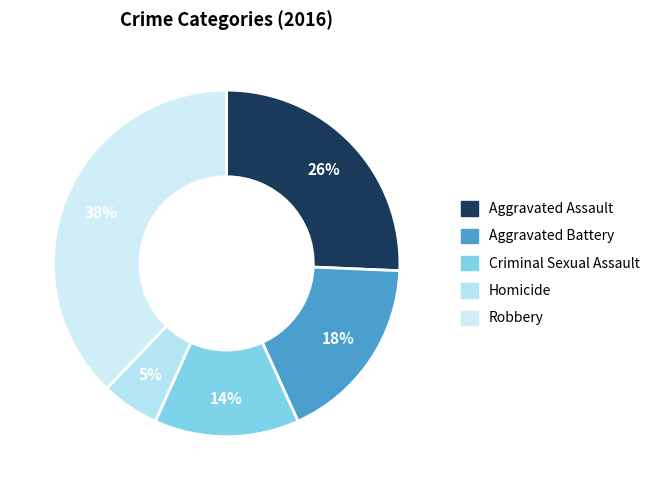

How many slices are in this pie chart?

5